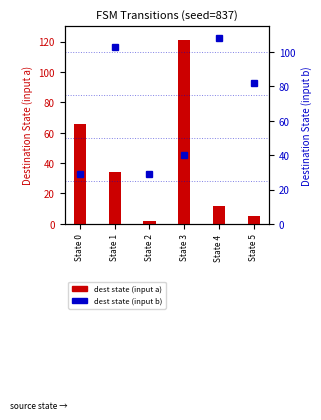

How many categories are shown in the chart?

6